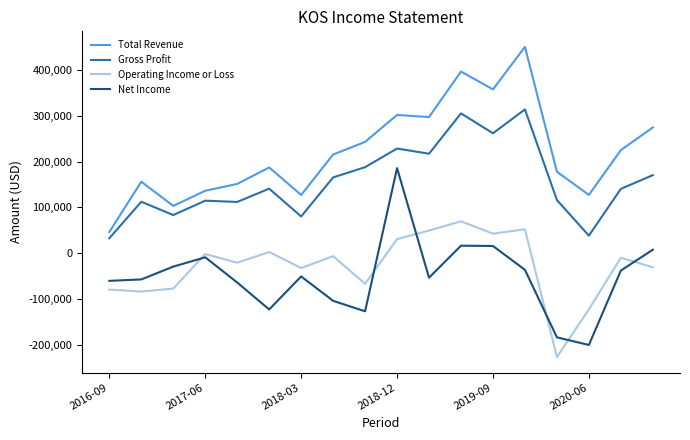

Rank the series by their maximum value, from lowest to highest.

Operating Income or Loss, Net Income, Gross Profit, Total Revenue